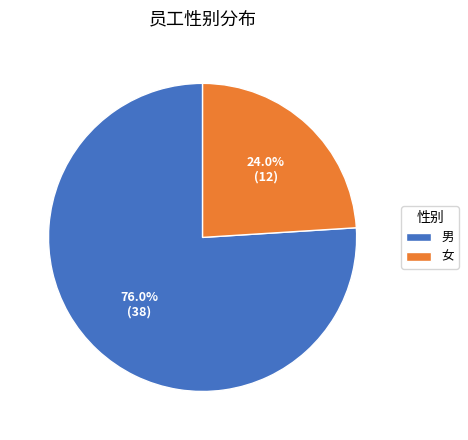

Rank the categories by value from lowest to highest.

女, 男